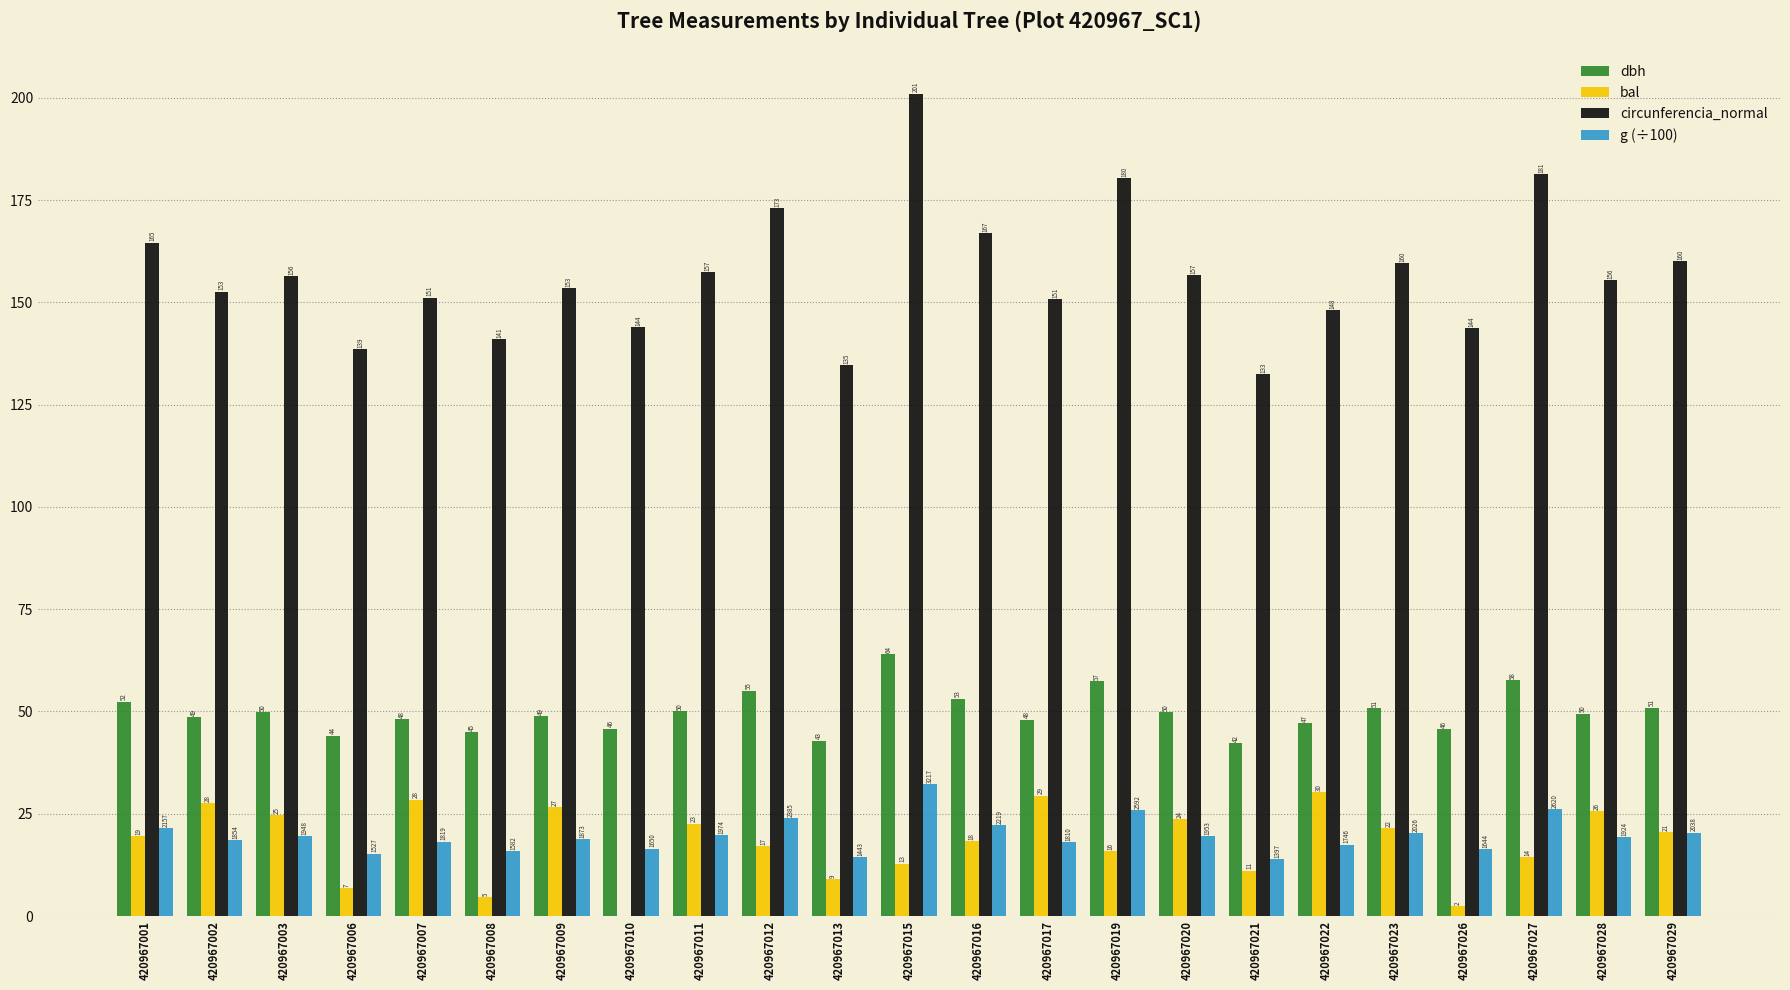

At which label is g (÷100) closest to 23?

420967016